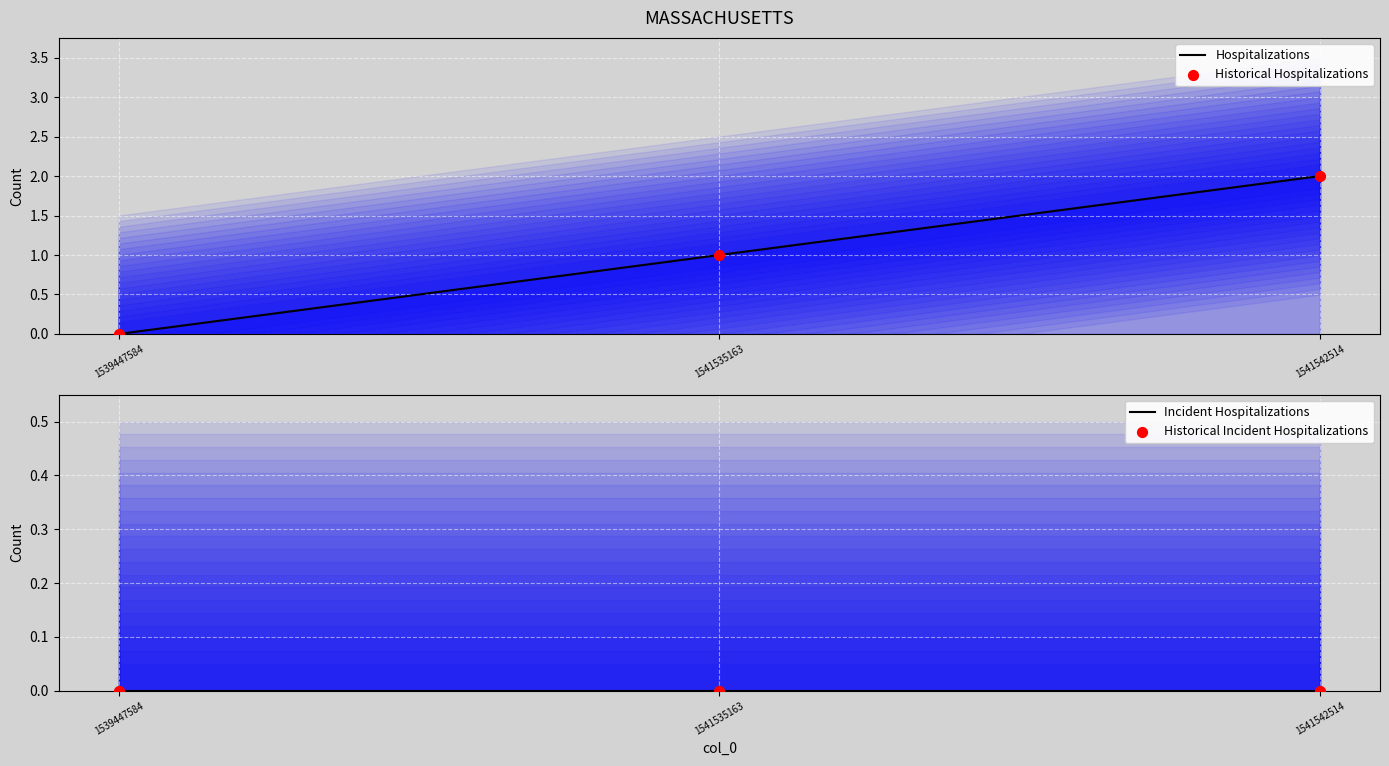

Which series has the widest spread of Y values?

Hospitalizations